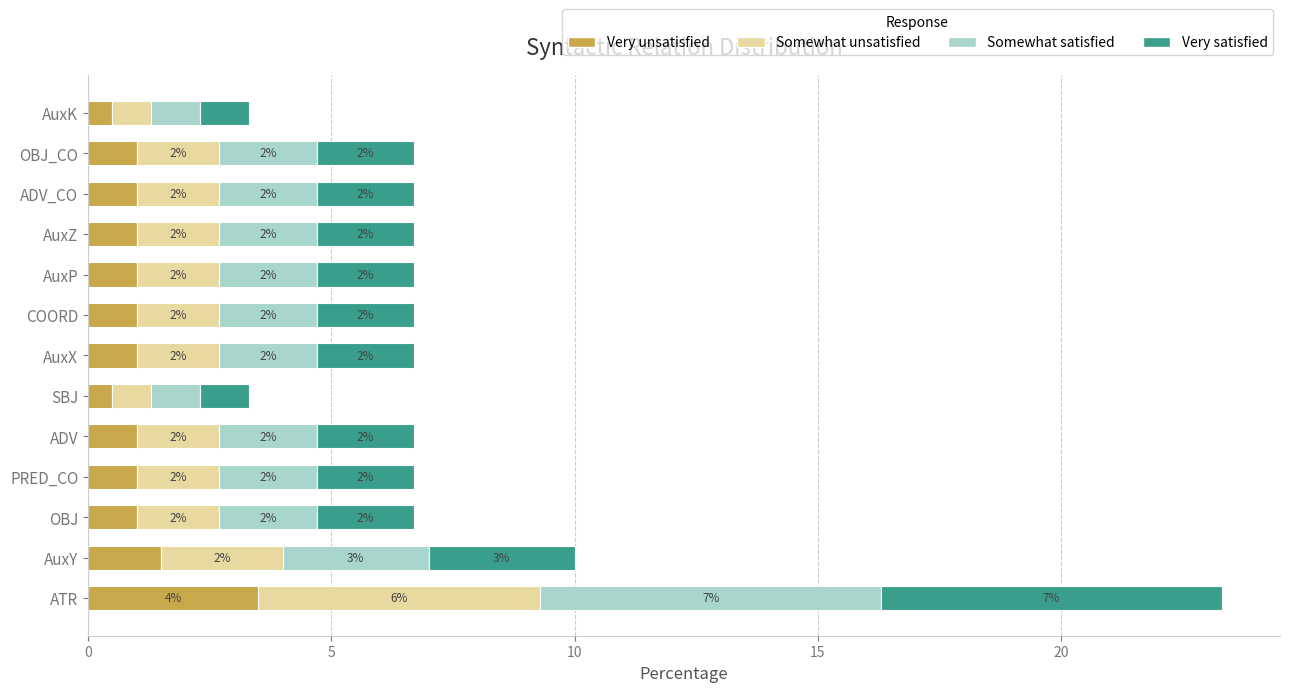

Count the Very unsatisfied values in the range 1 to 2.

10